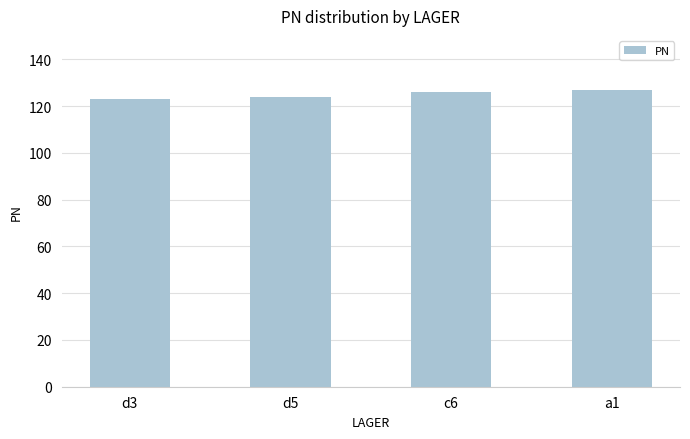

What is the difference between the maximum and minimum values?

4